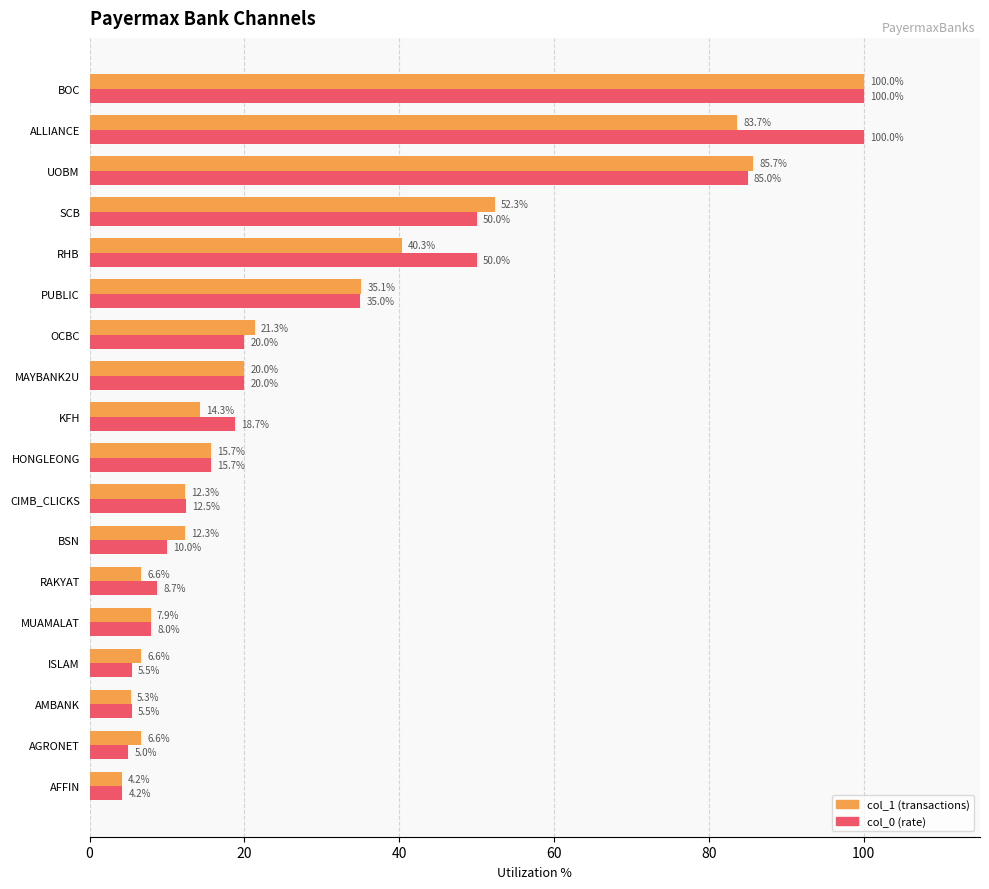

Between BSN and CIMB_CLICKS, which series saw the biggest shift?

col_0 (rate)